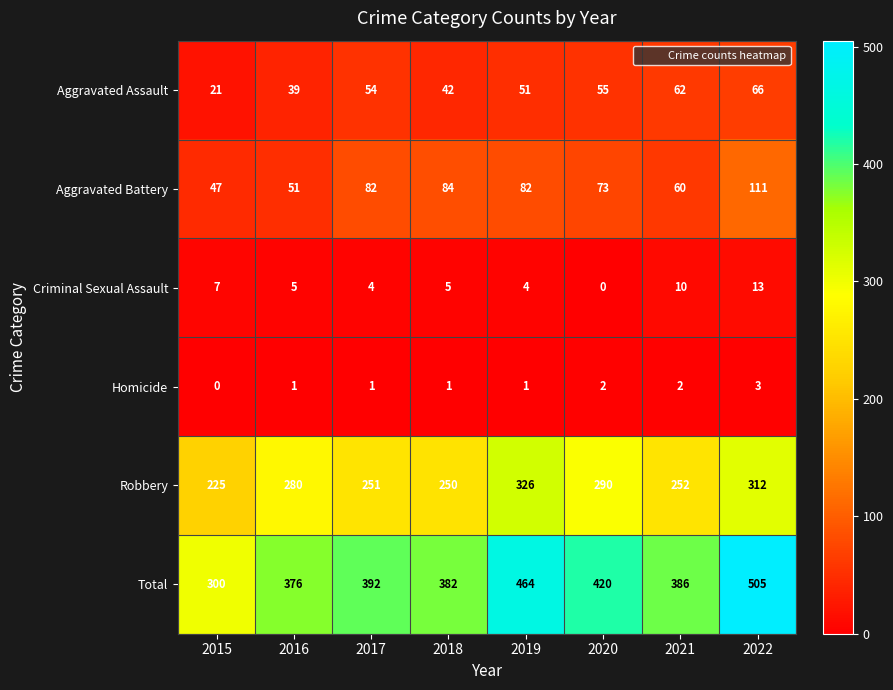

What is the difference between the highest and lowest values at 2020?

420